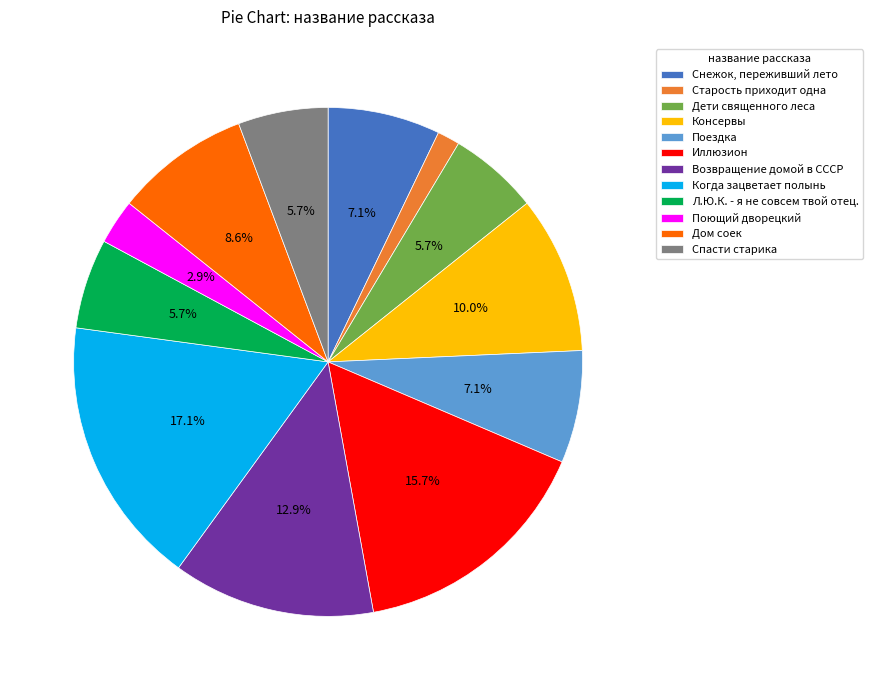

Is it true that Возвращение домой в СССР is 13% of the pie?

True